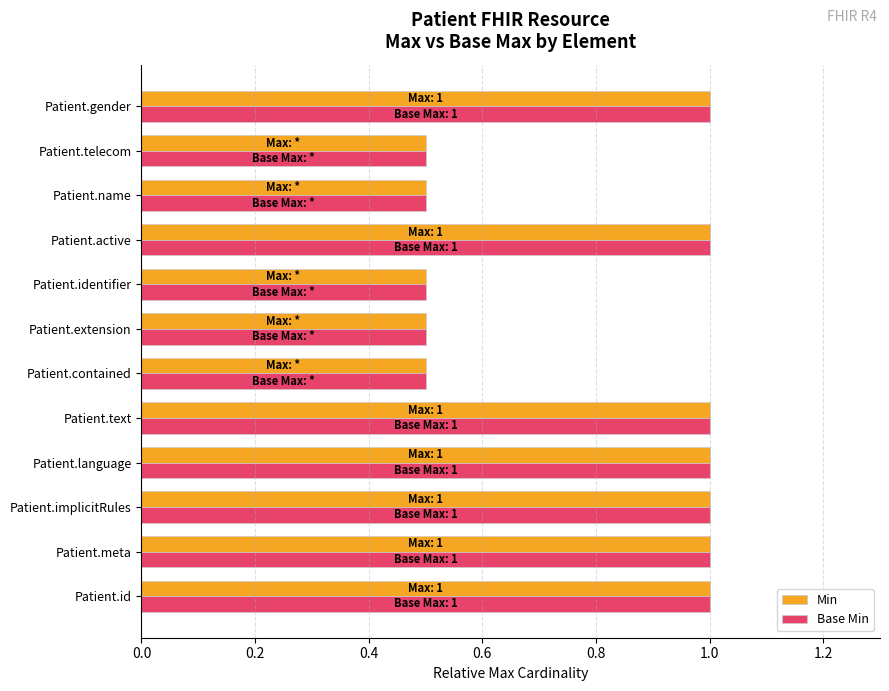

The Base Min series shows 1.0 at Patient.id. True or false?

True